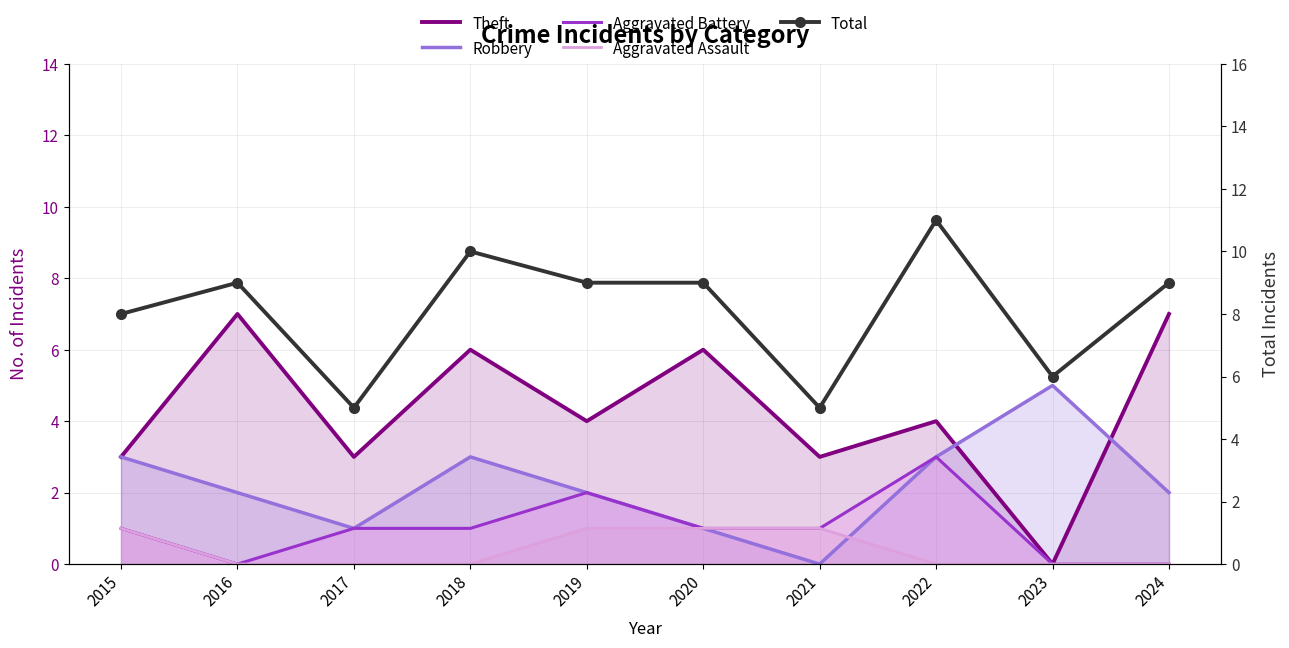

At which label is Aggravated Battery closest to 1?

2015